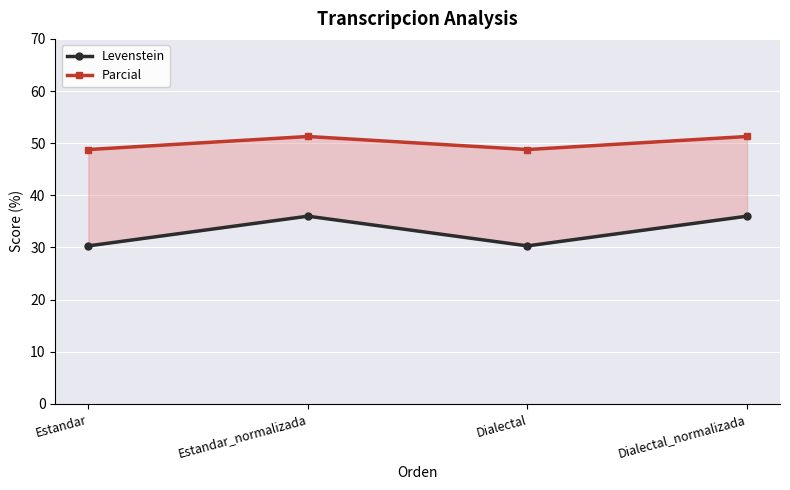

What is the maximum value for Levenstein?

36.0